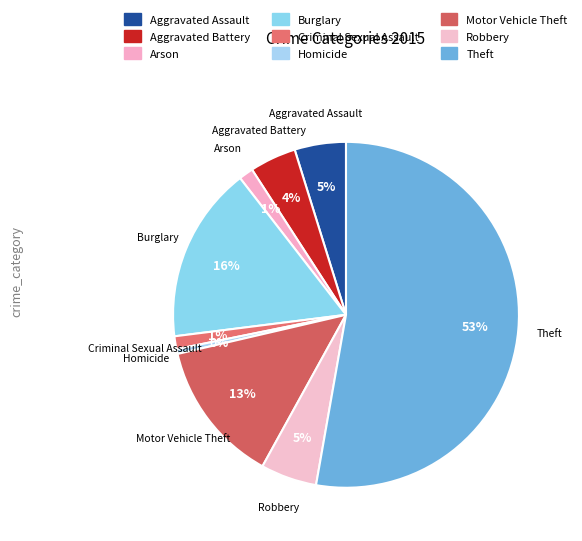

Does any single category account for the majority?

Yes